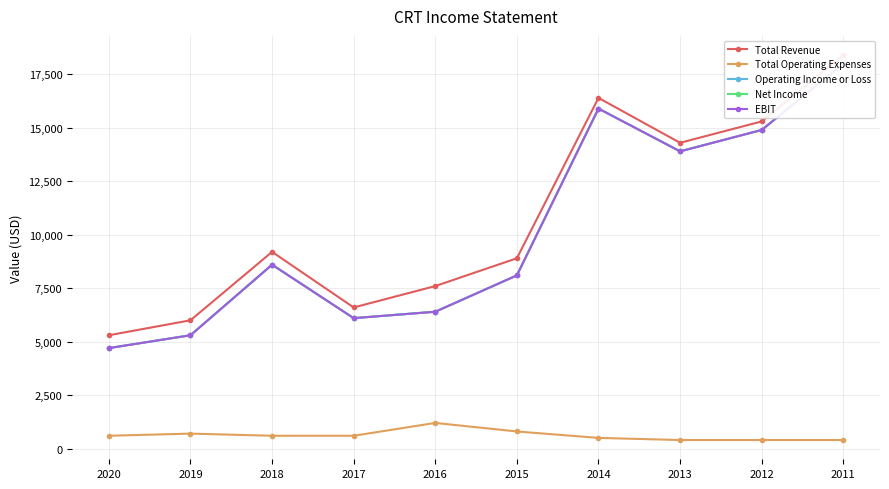

Where does the Total Operating Expenses series first go above 600?

2019